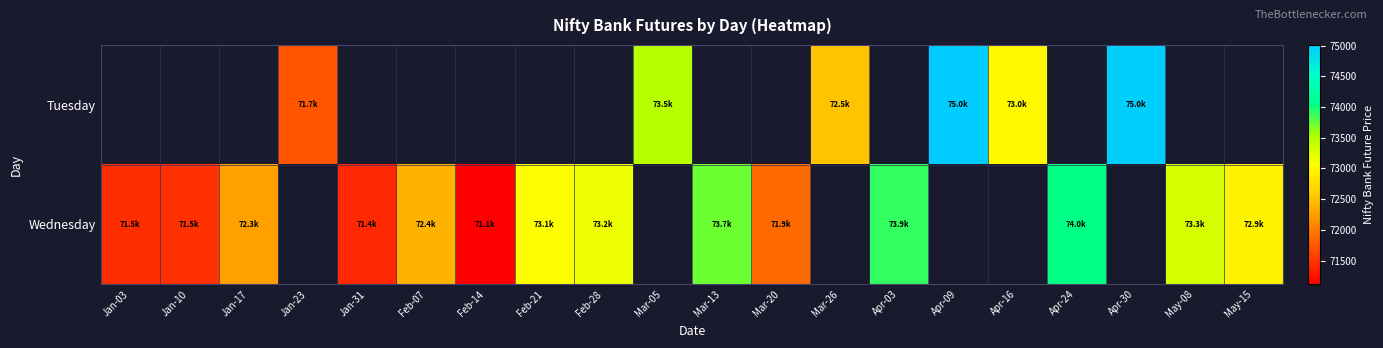

Rank the series by their maximum value, from highest to lowest.

Tuesday, Wednesday